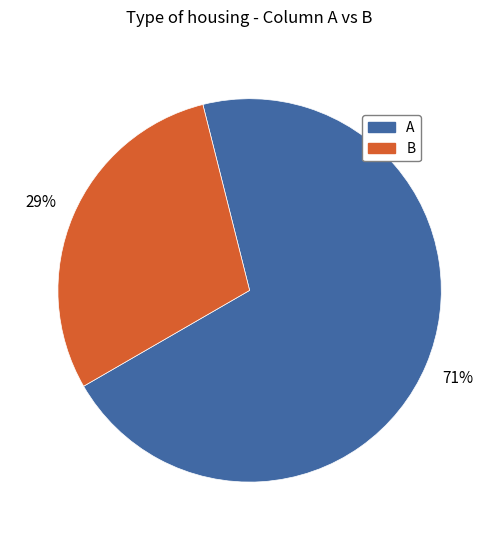

Rank the categories by value from highest to lowest.

A, B